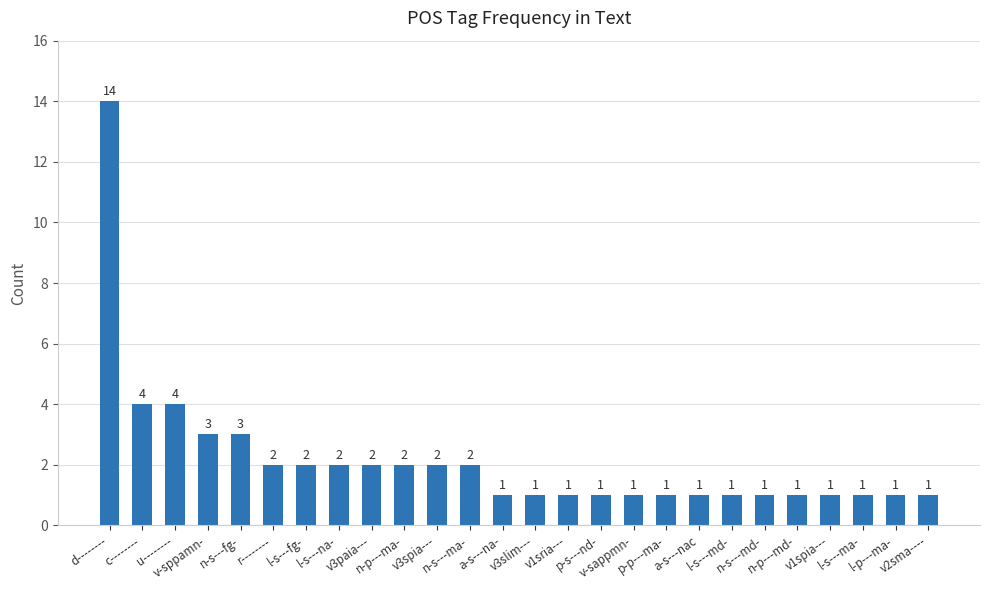

Reading left to right, extract all data points from this chart.

14	4	4	3	3	2	2	2	2	2	2	2	1	1	1	1	1	1	1	1	1	1	1	1	1	1